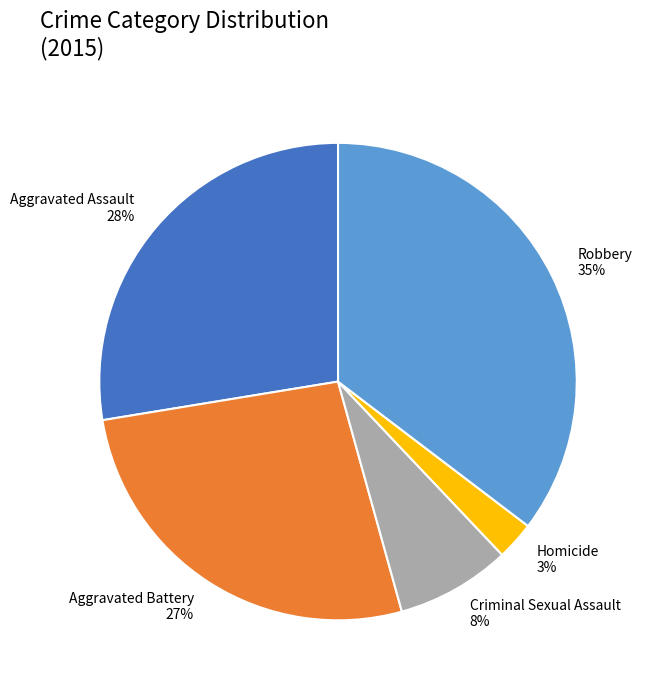

Between Aggravated Battery and Aggravated Assault, which is larger?

Aggravated Assault